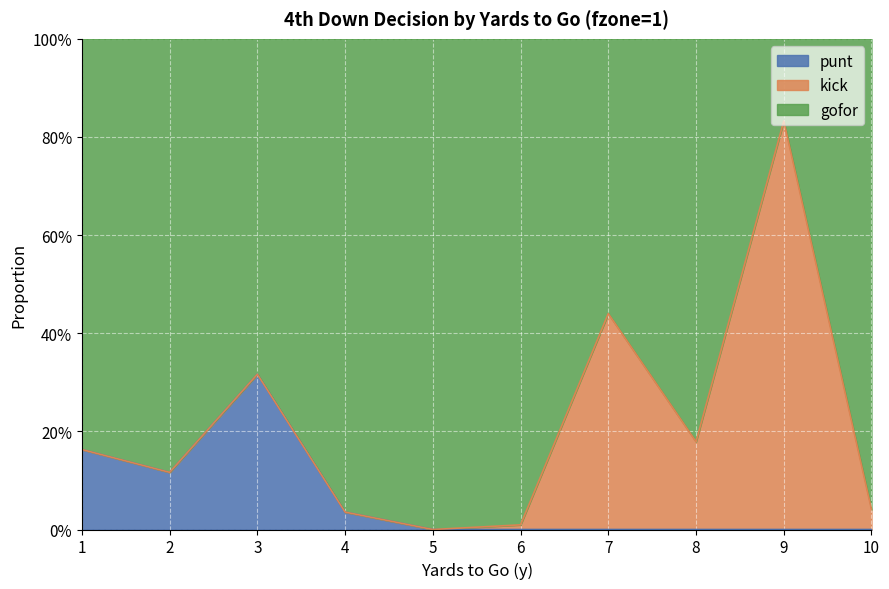

True or false: punt has more than 1 interior local peaks.

False